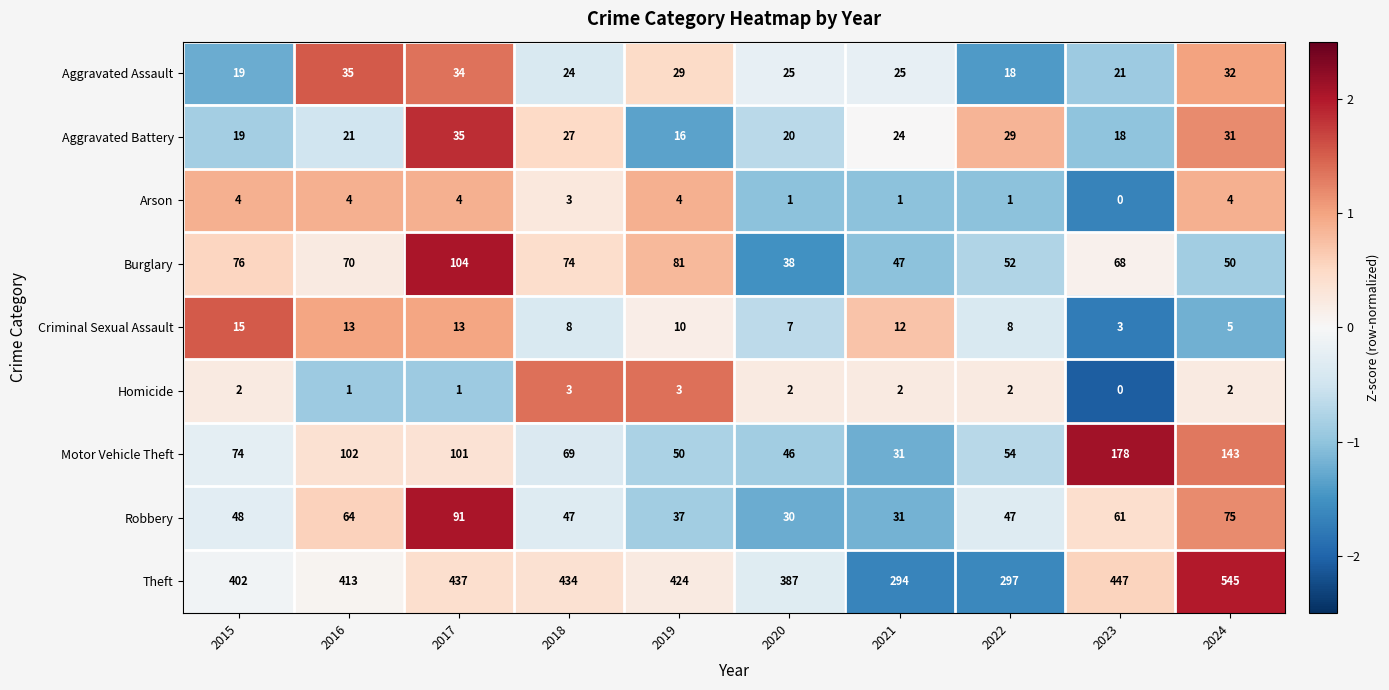

At which label is Aggravated Battery closest to 25?

2021